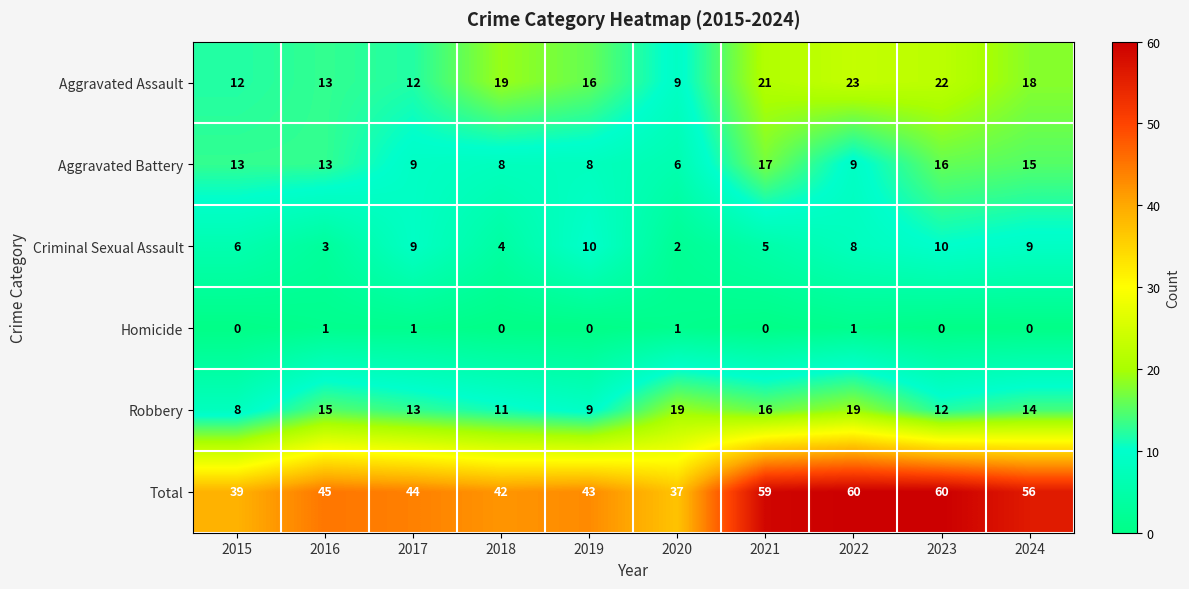

What is the sum of all Total values?

485